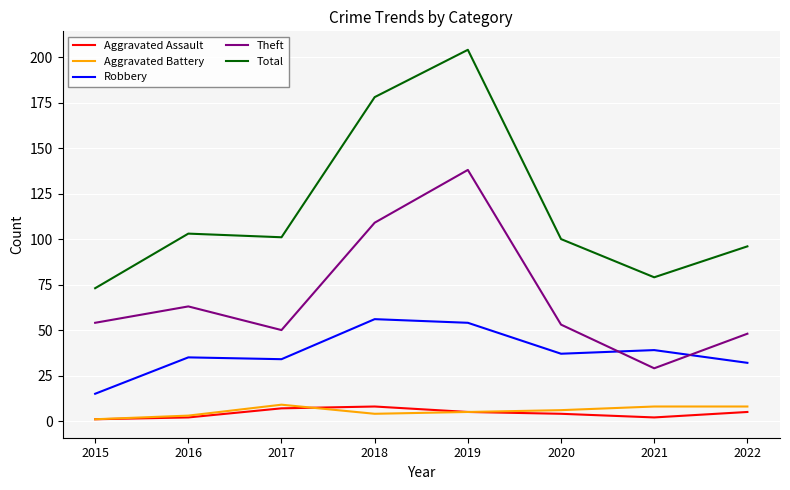

What are all the series names shown in the legend?

Aggravated Assault, Aggravated Battery, Robbery, Theft, Total